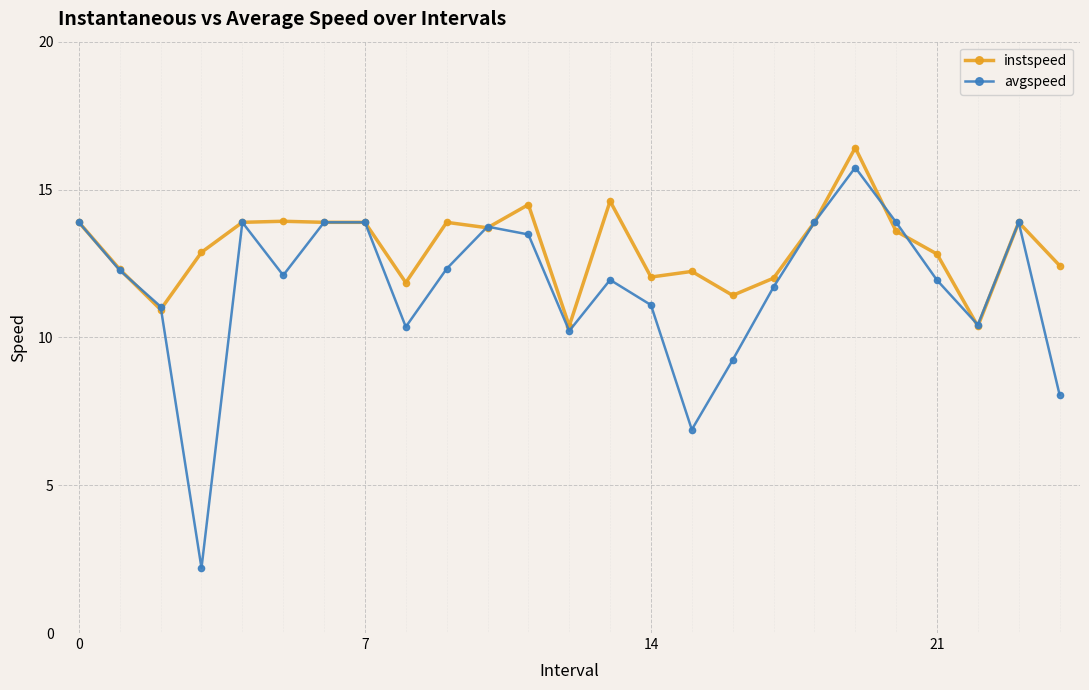

How many lines are shown in the chart?

2